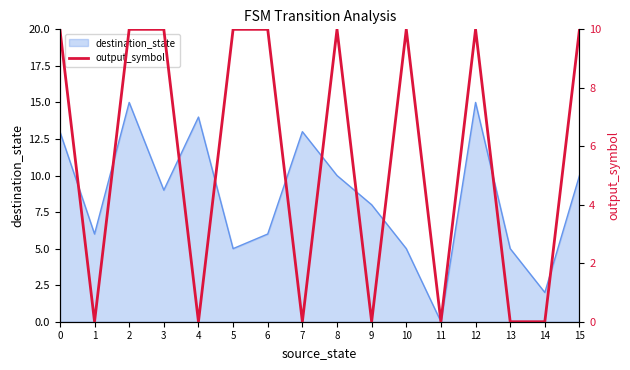

What is the difference between the maximum and second lowest values?

10